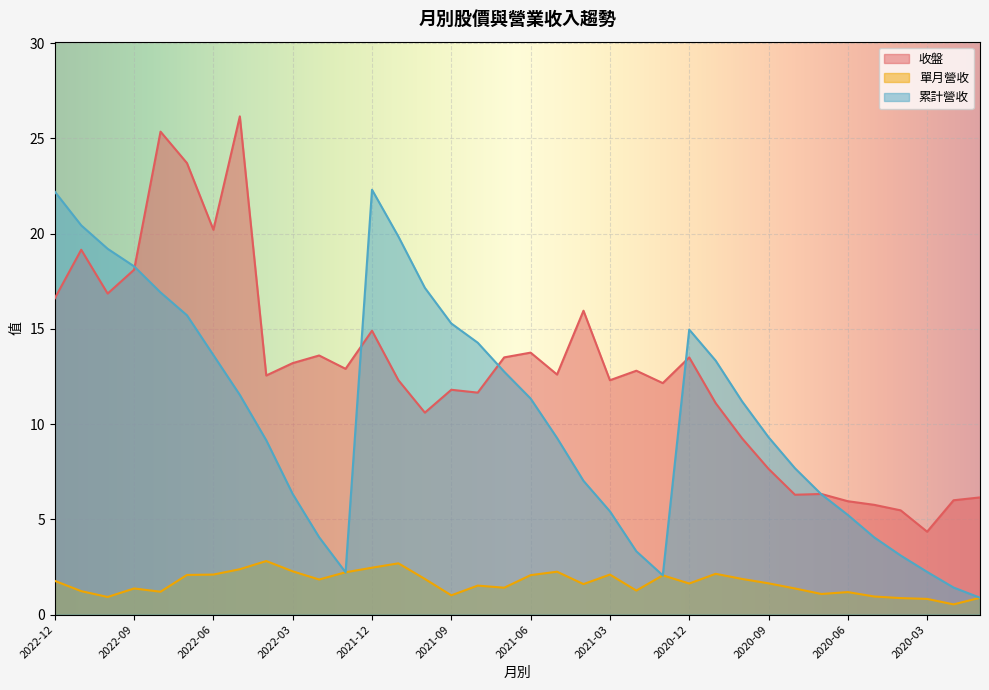

Rank the series by their average value, from lowest to highest.

單月營收, 累計營收, 收盤